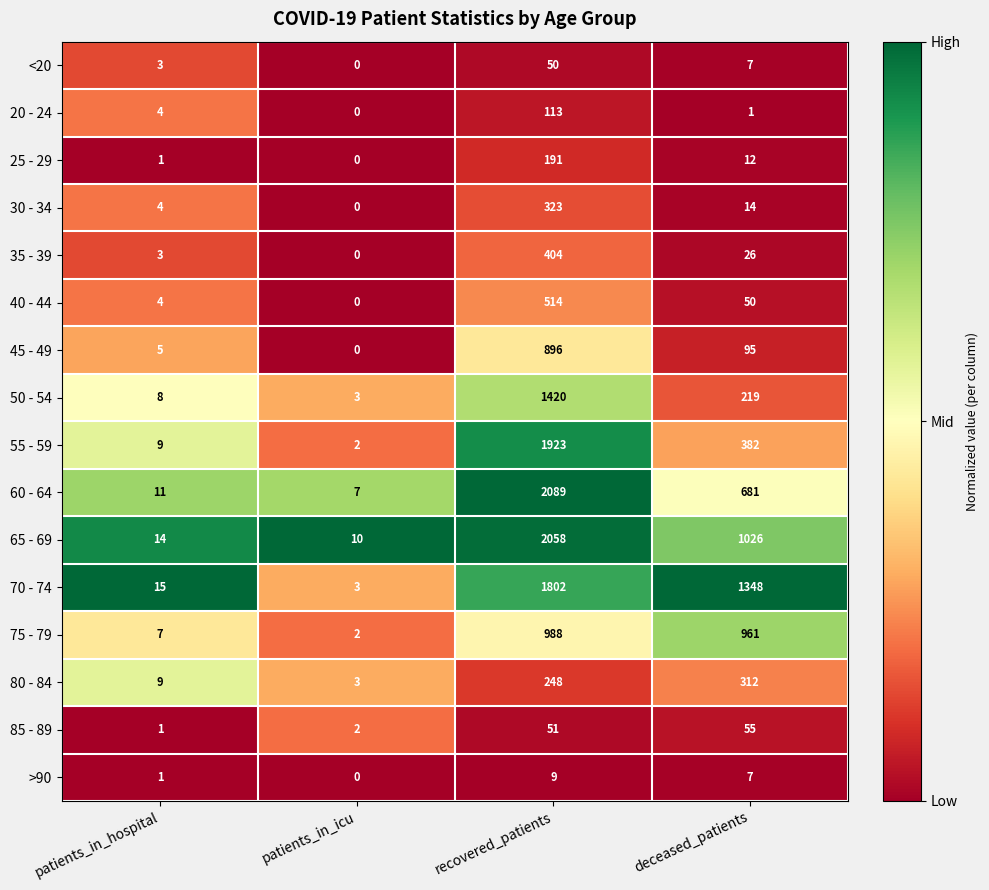

List the labels in order of 40 - 44 value, smallest first.

patients_in_icu, patients_in_hospital, deceased_patients, recovered_patients